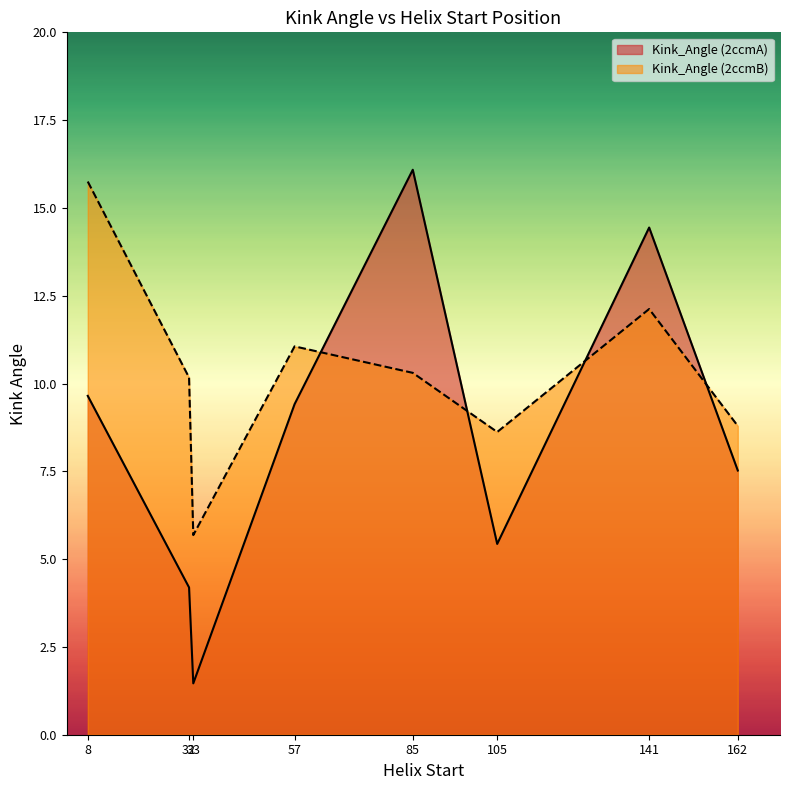

List the series in order of their peak value, lowest first.

Kink_Angle (2ccmB), Kink_Angle (2ccmA)